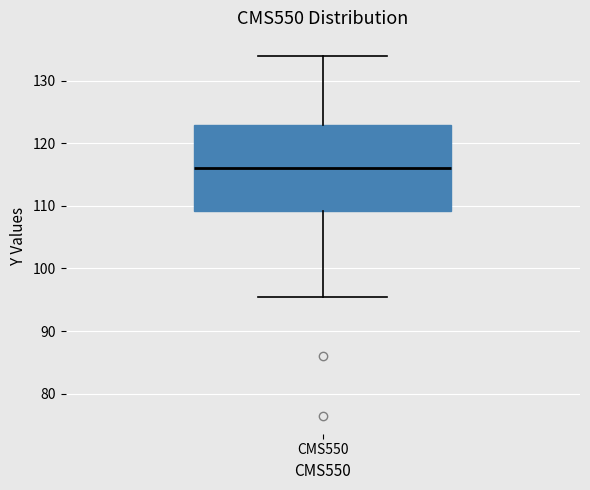

Read this box plot against the y-axis: the position of the median line, the range covered by the box, and the ends of both whiskers. The values are not printed on the chart, so give them approximately, as read against the axis.

median 116, box 109 to 123, whiskers 95 to 134